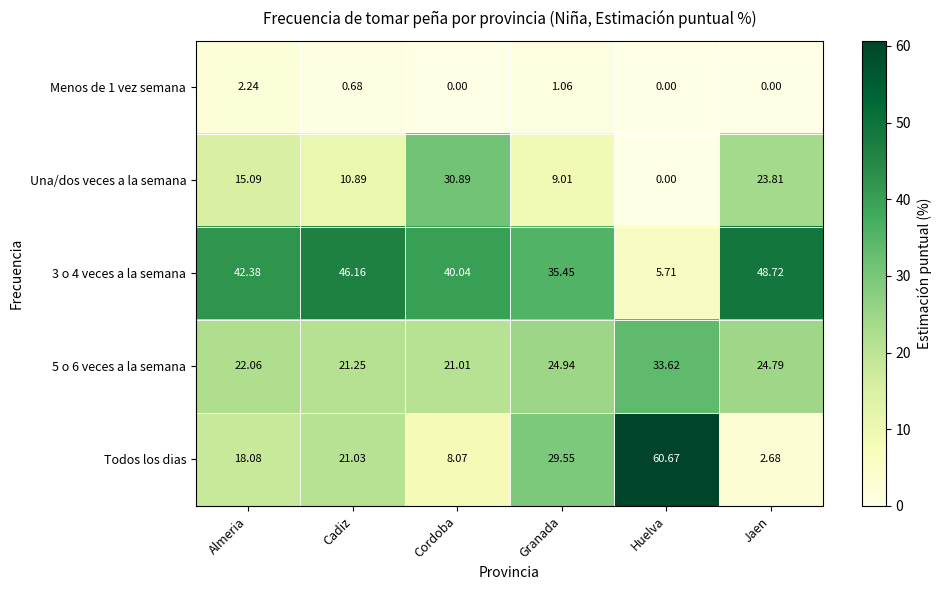

Where does the 3 o 4 veces a la semana series first go above 42?

Almeria